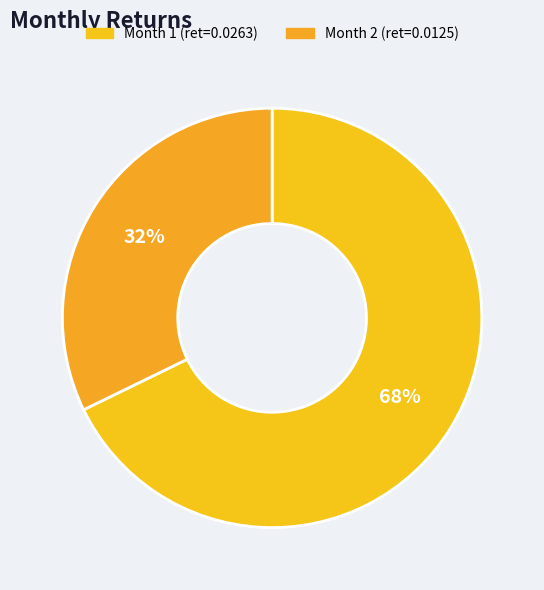

To the nearest percent, what is the average slice percentage?

50%